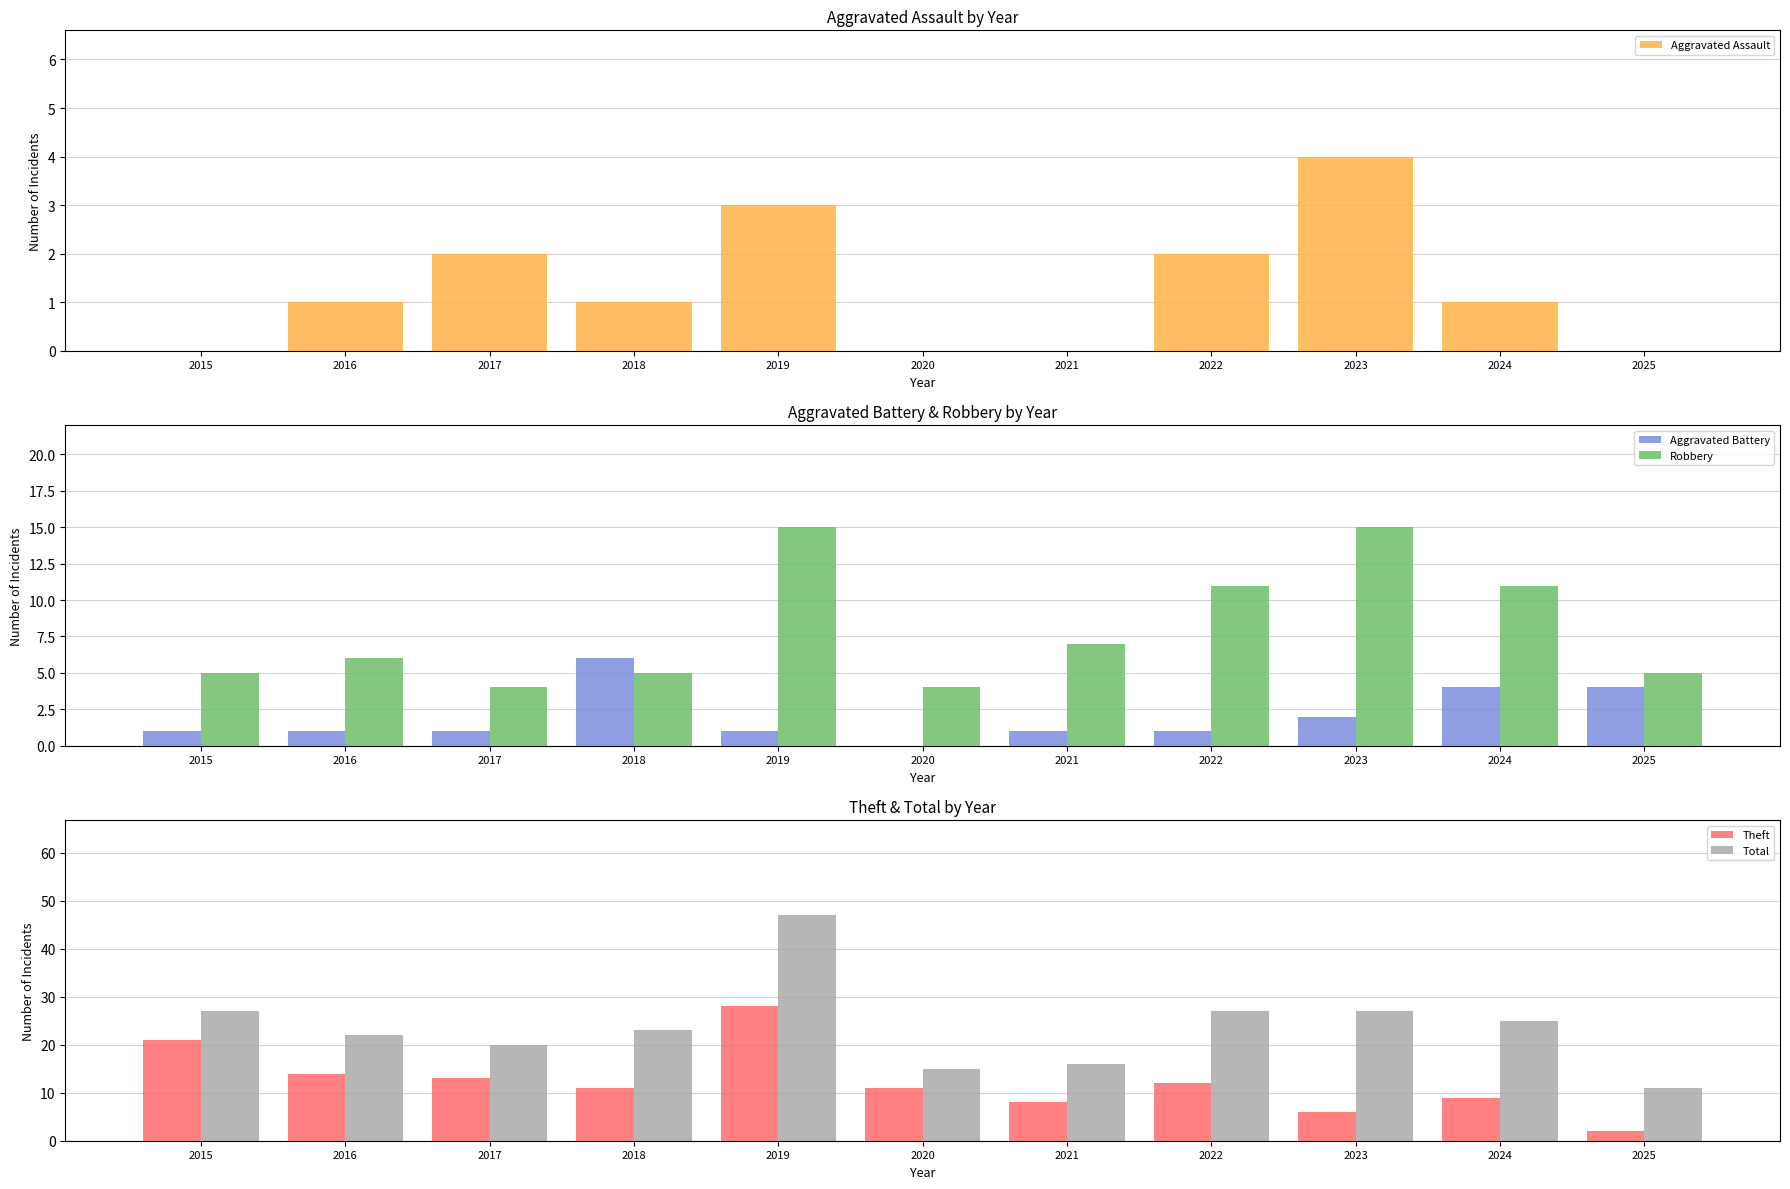

What is the maximum value for Theft?

28